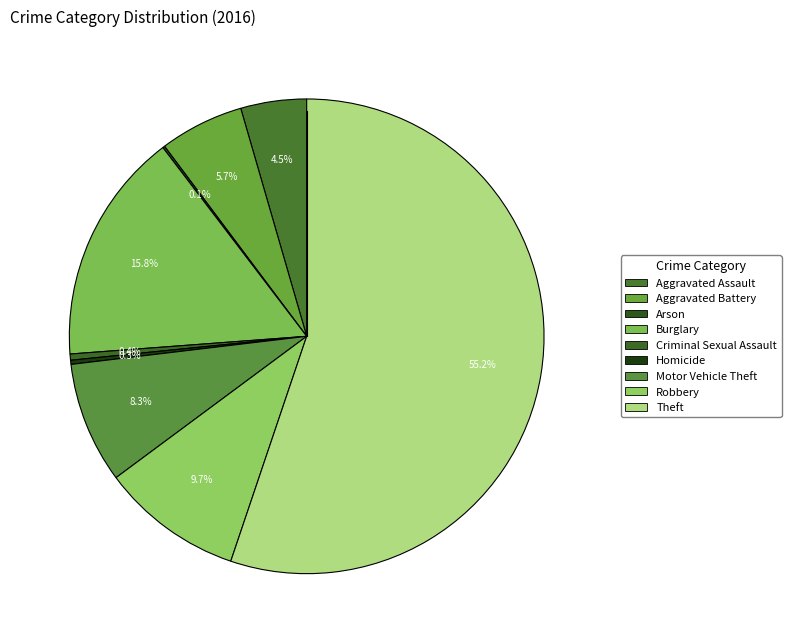

To the nearest percent, what is the difference between the Theft and Robbery slice percentages?

46%